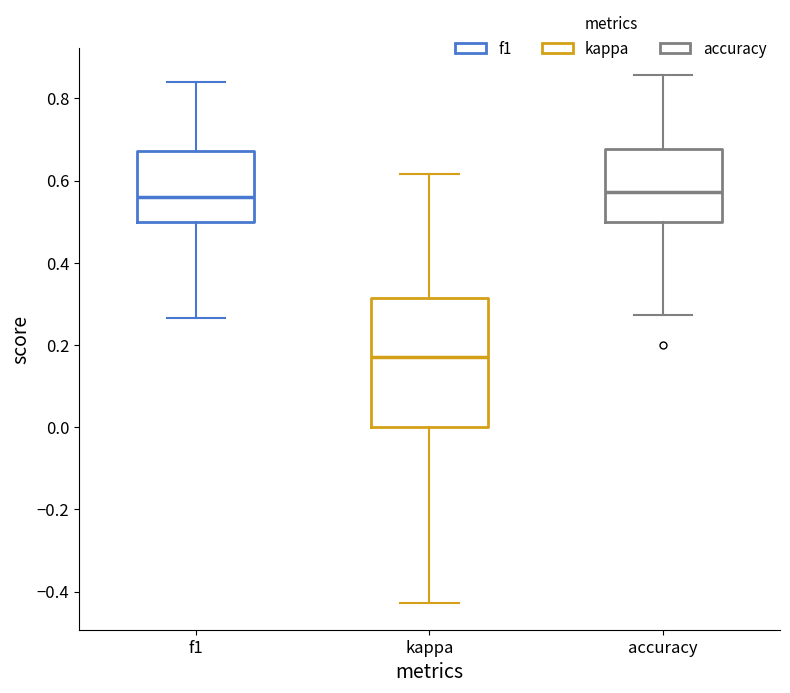

Where is the lower edge of the box for accuracy on the y-axis? The values are not printed on the chart, so give them approximately, as read against the axis.

0.50